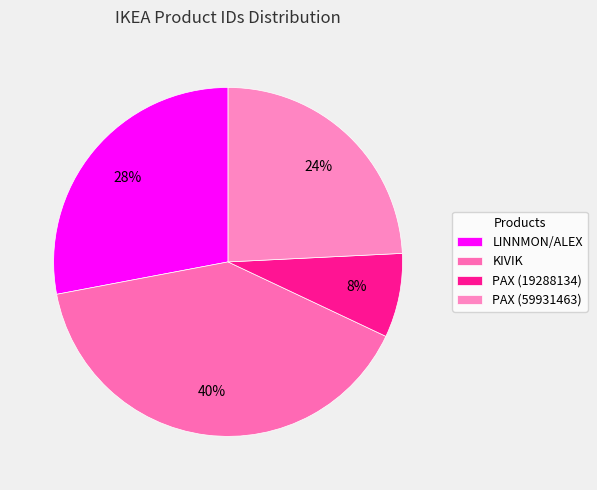

The PAX (59931463) slice represents 24% of the pie. True or false?

True